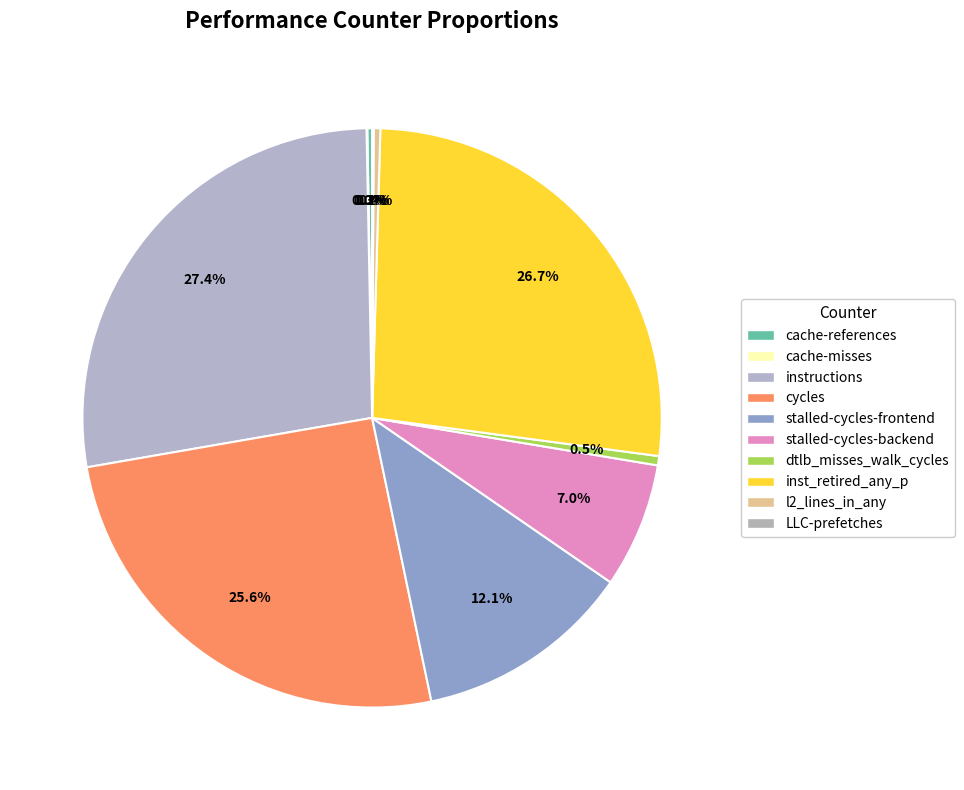

Which has a higher value, cycles or instructions?

instructions